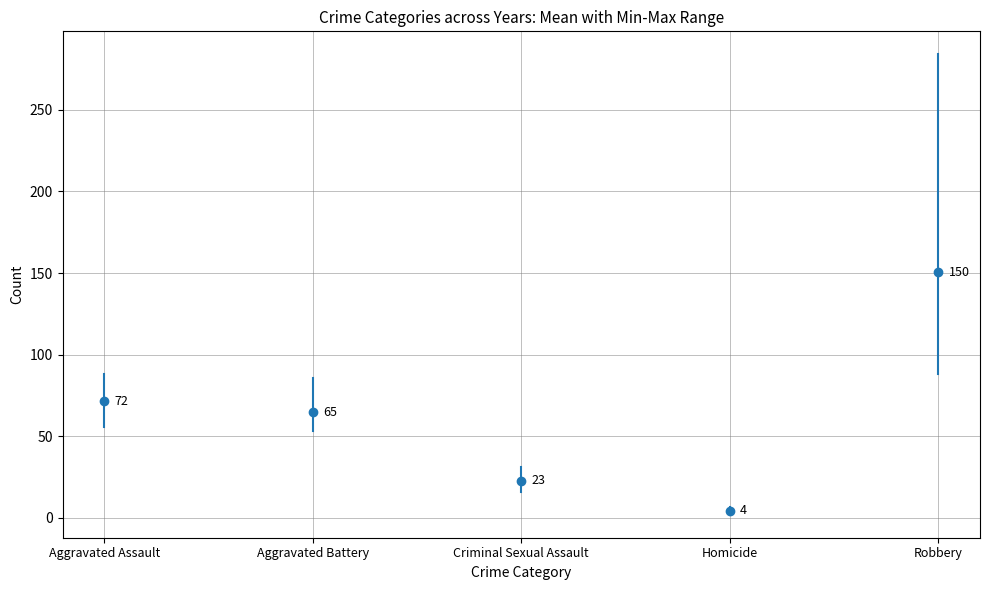

Which series changed the most between 2016 and 2020?

Robbery